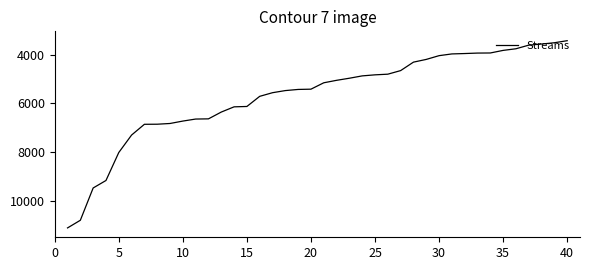

What is the maximum value shown in the chart?

11111